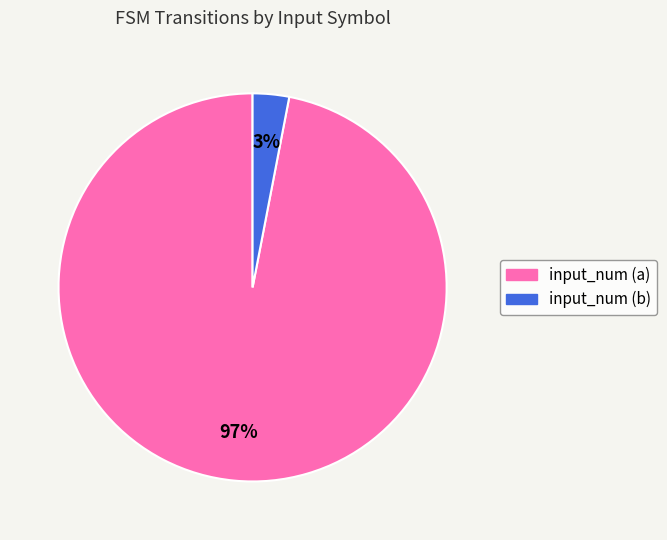

What percentage is the input_num (a) slice, to the nearest percent?

97%